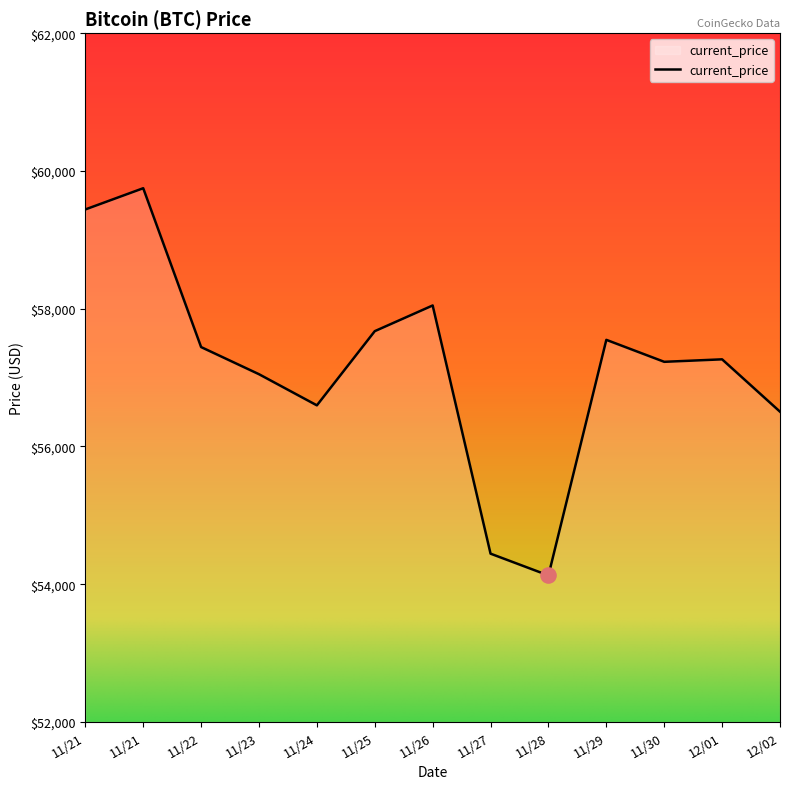

What is the ratio of the value at 11/21 to the value at 11/22?

1.0